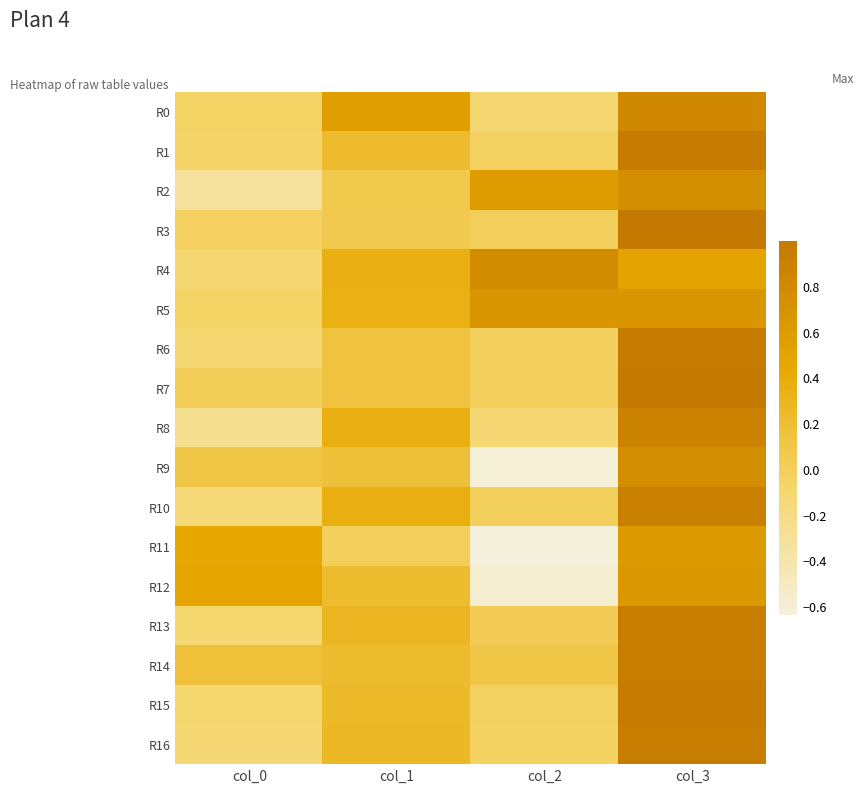

At which category does the chart reach its minimum across all series?

col_2